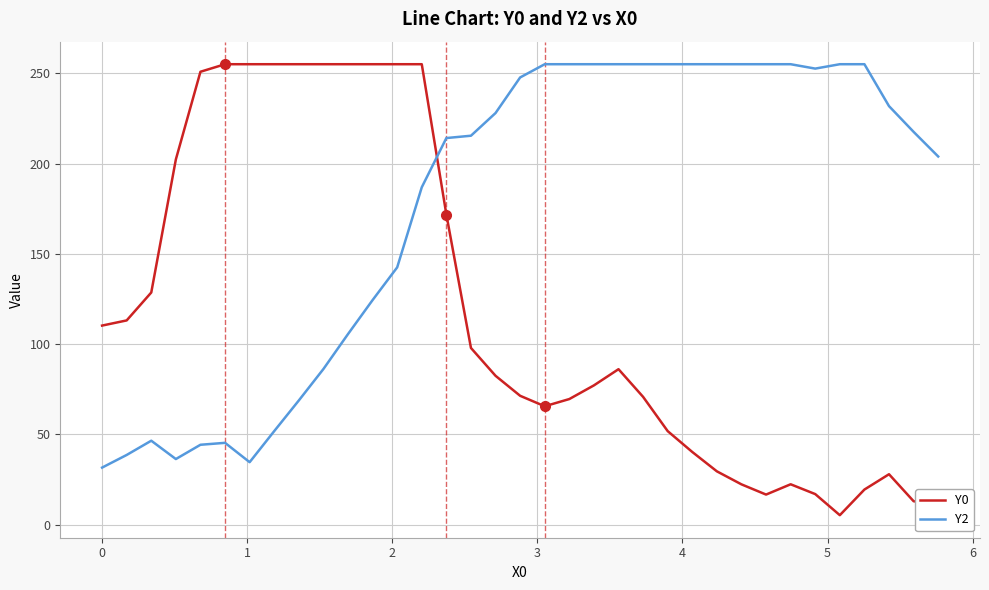

Rank the series by their average value, from lowest to highest.

Y0, Y2